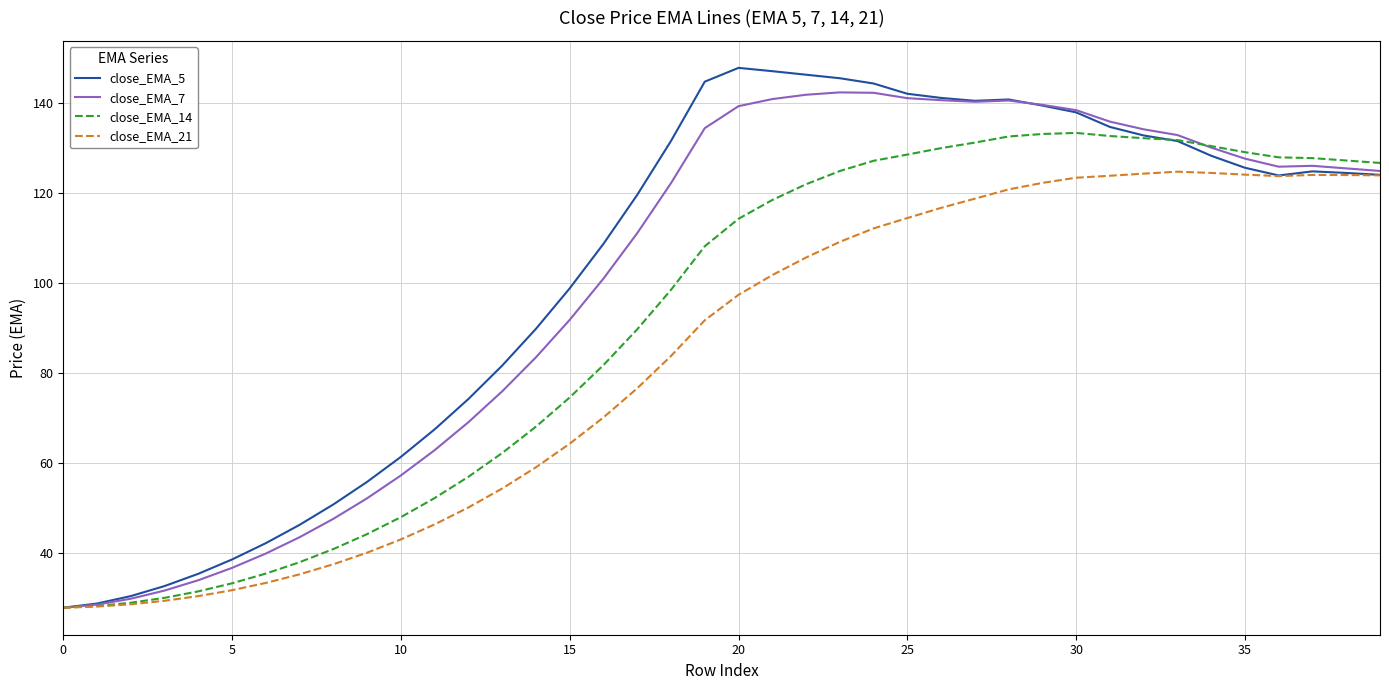

At how many categories does at least one series exceed 108?

24